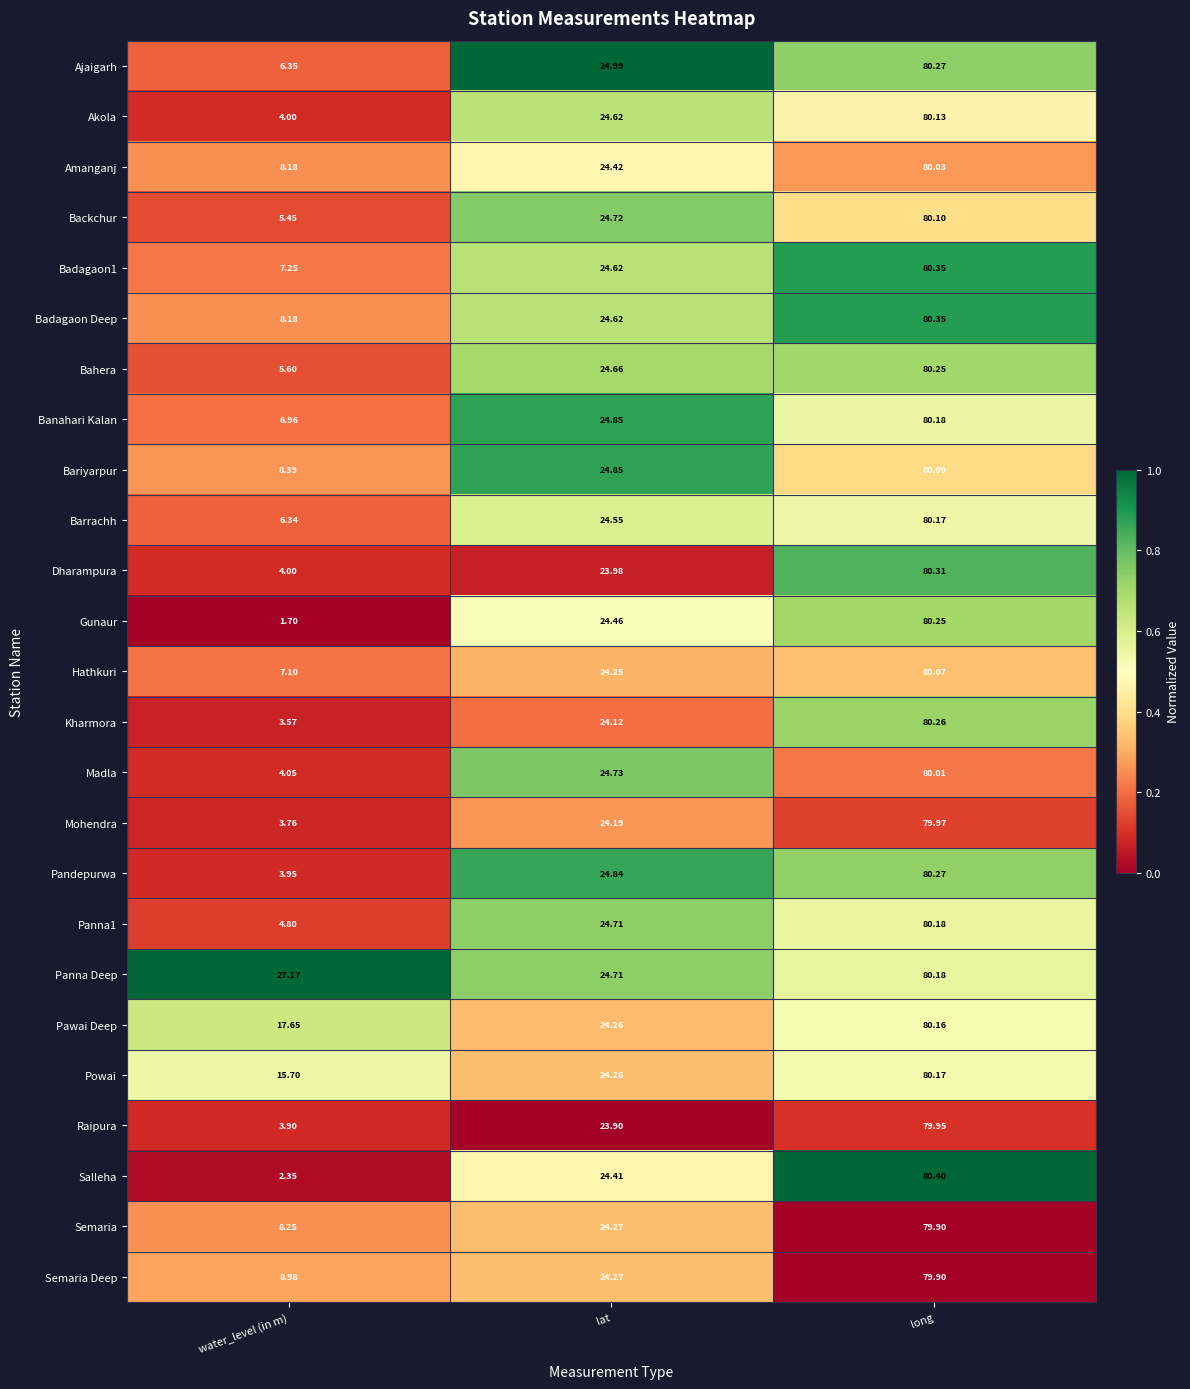

Which series has the largest total across all categories?

Panna Deep